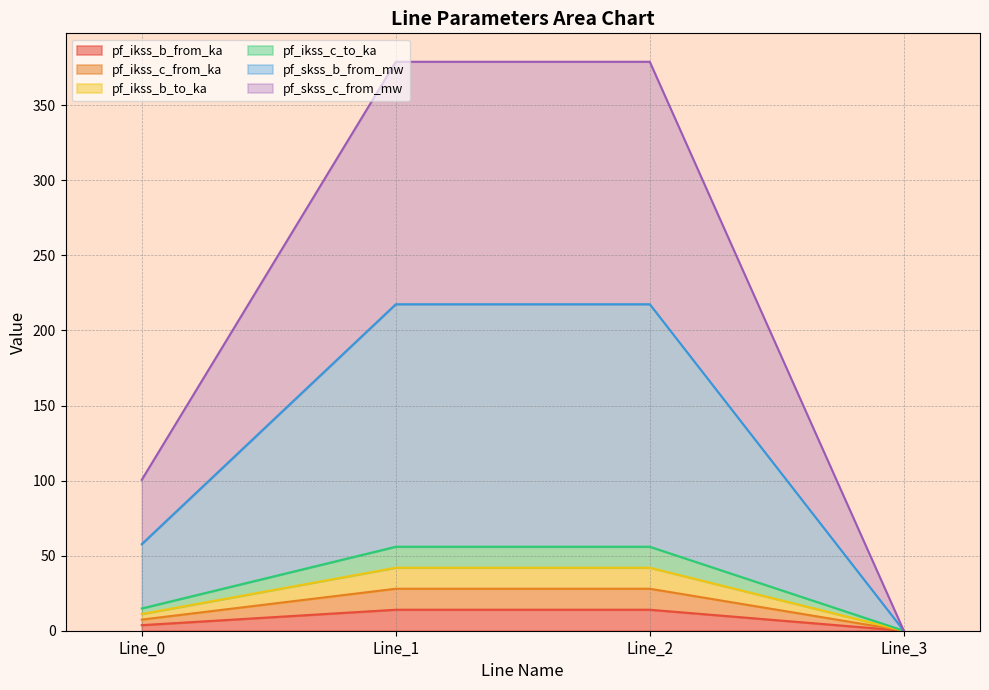

At which category does the chart reach its minimum across all series?

Line_3